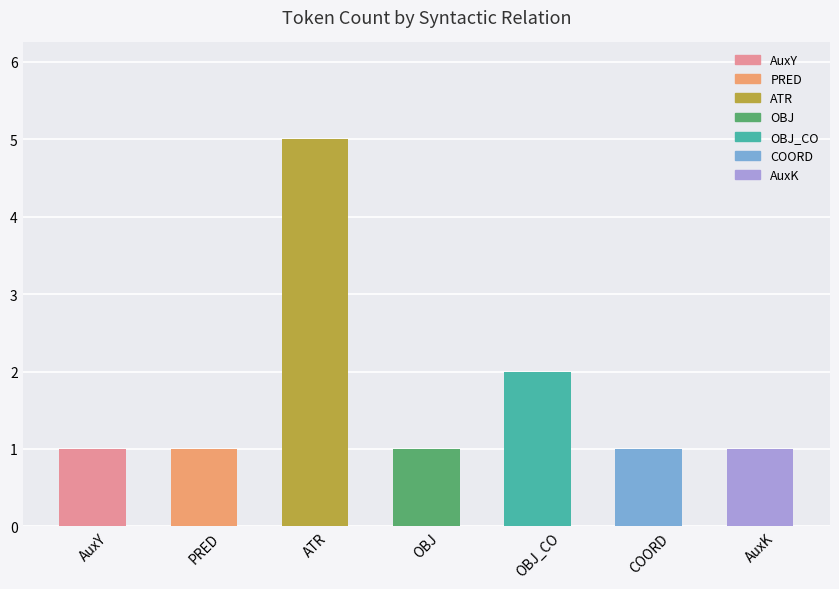

Count the values in the range 1 to 2.

6